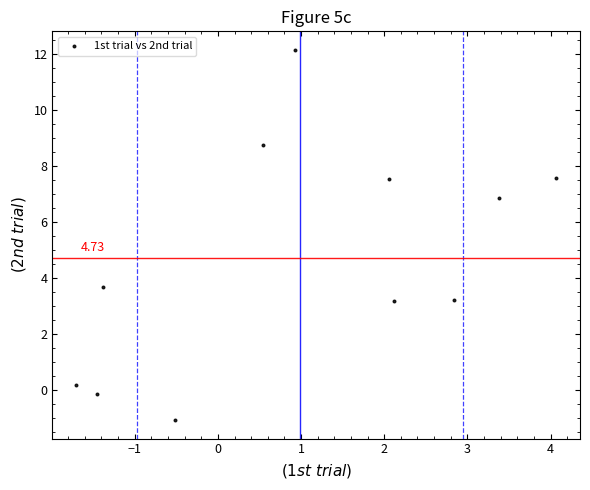

What is the average X value?

1.0